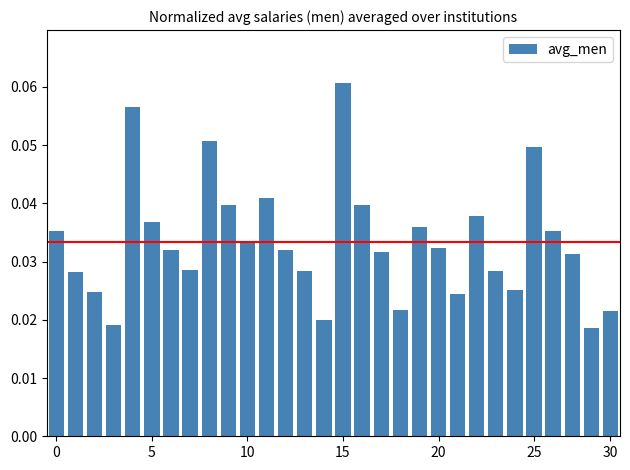

What is the sum of all values?

1.0